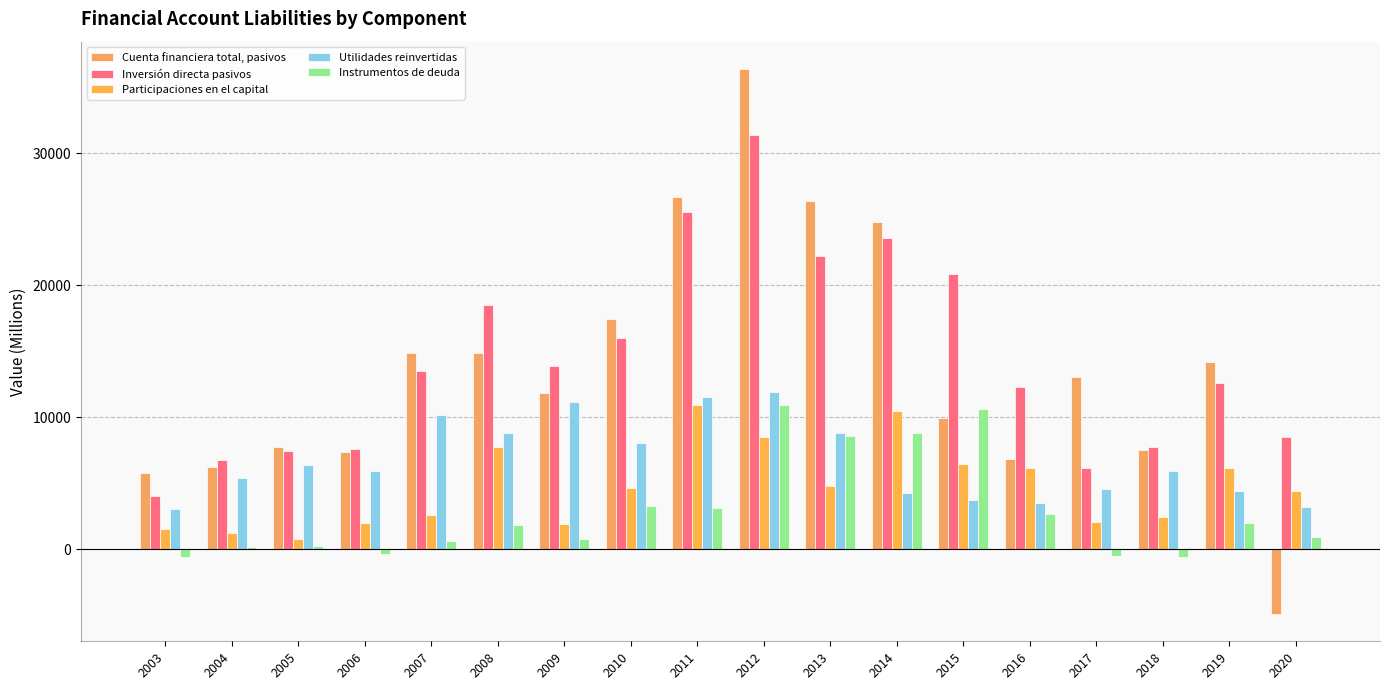

How many series are shown in this chart?

5